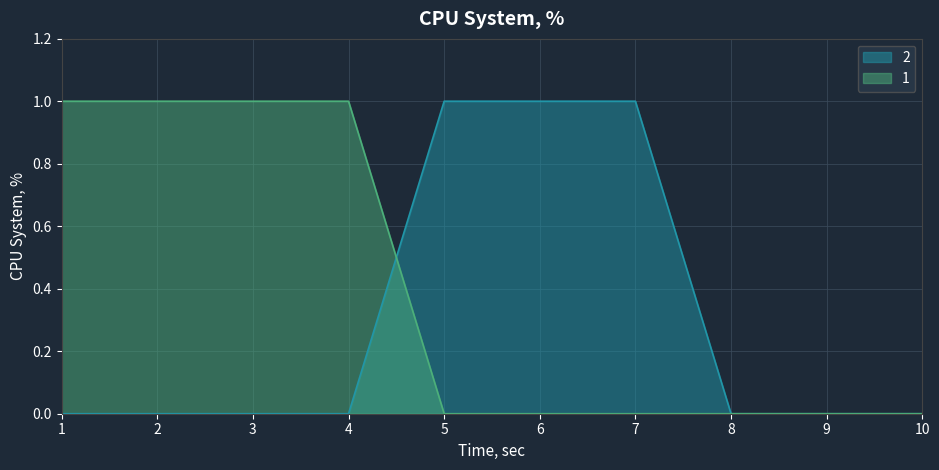

Rank the series by their average value, from highest to lowest.

1, 2